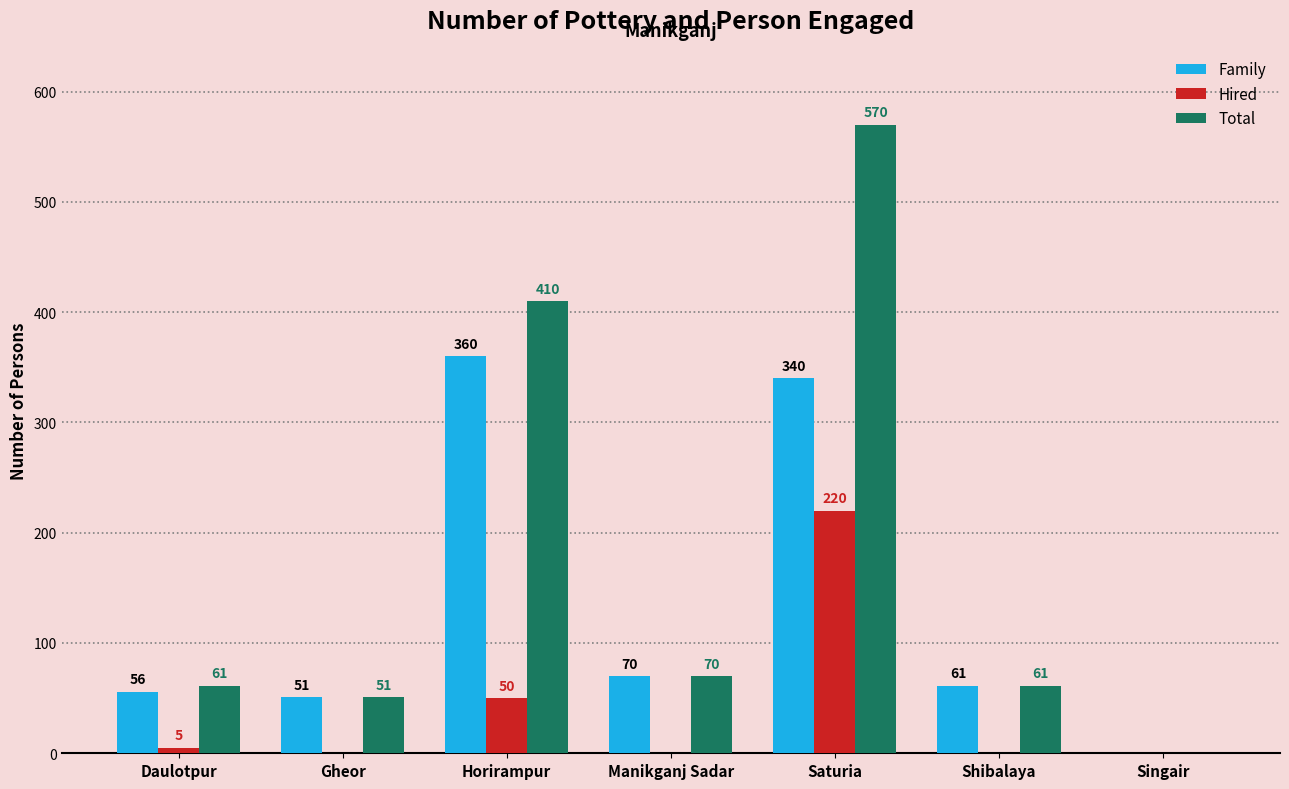

How many groups of bars are there?

7